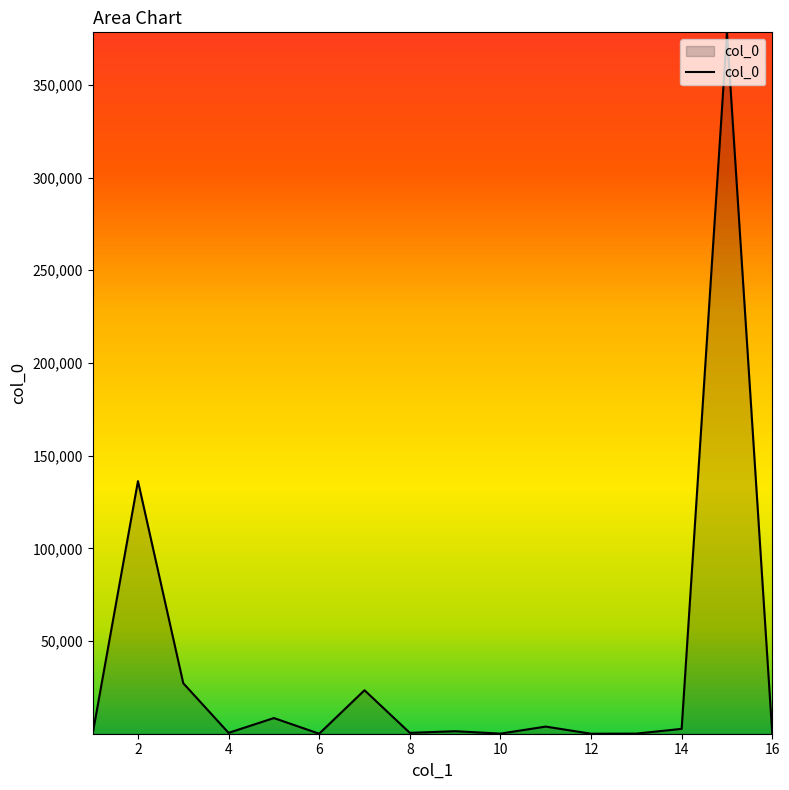

What is the maximum value shown in the chart?

378346